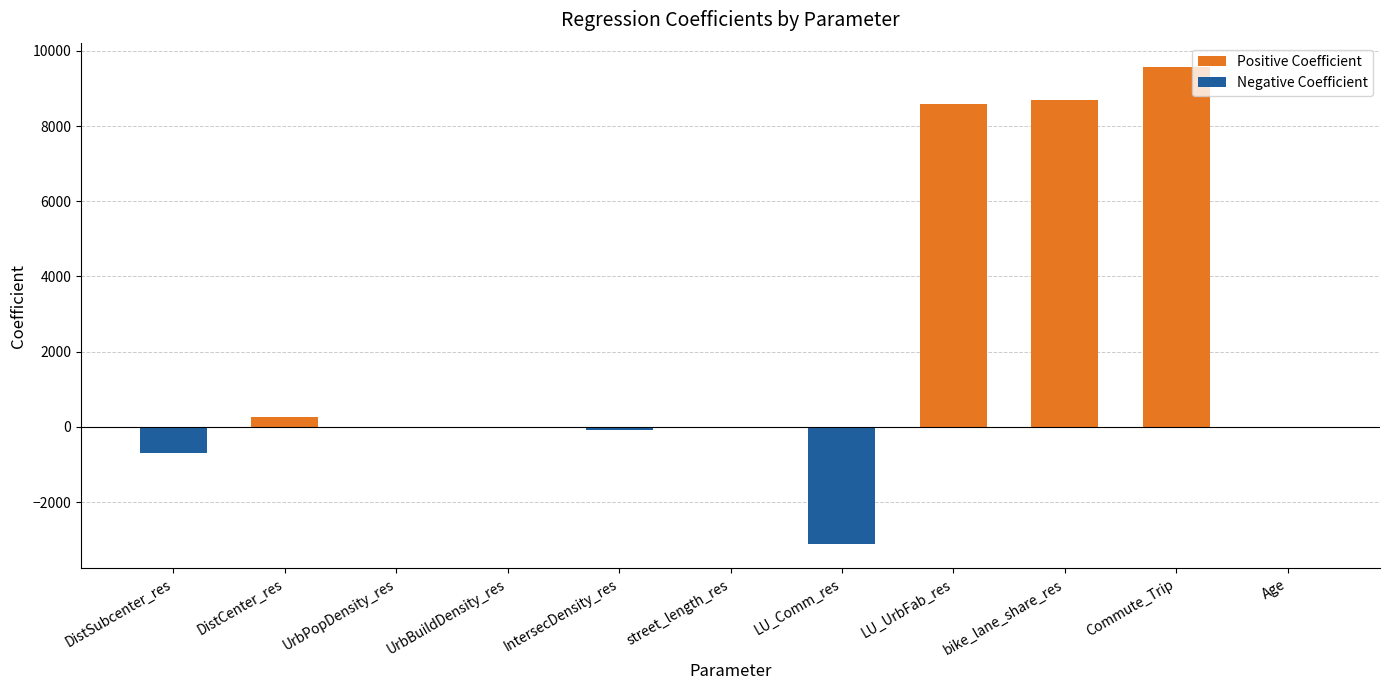

At which category does the chart reach its peak across all series?

Commute_Trip